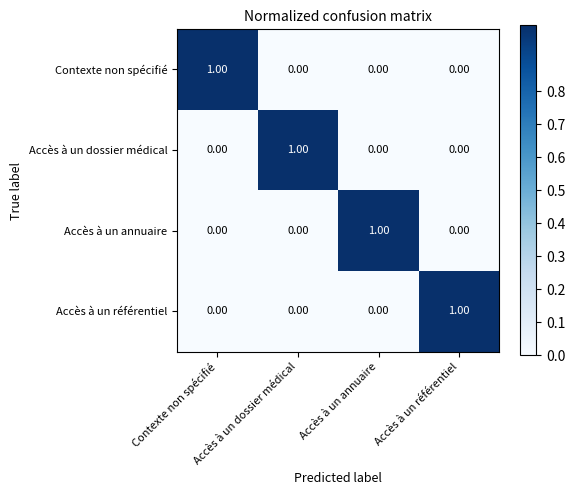

At how many categories does at least one series exceed 0?

4